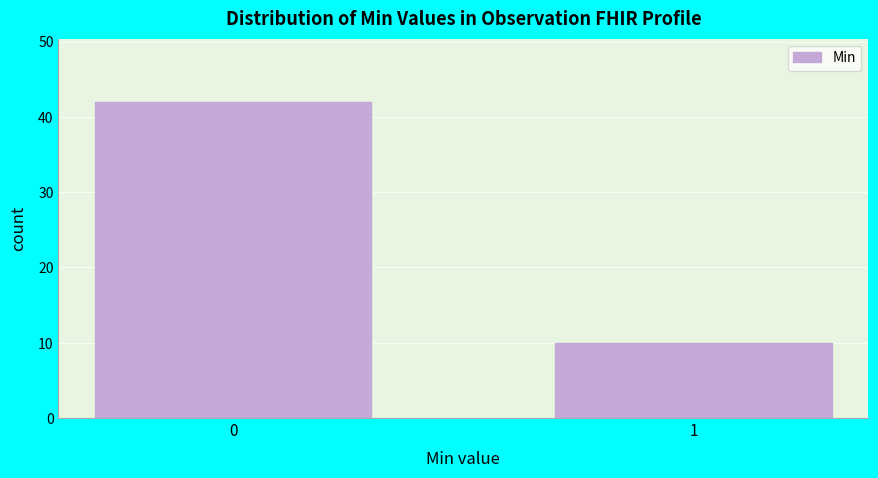

Reading left to right, transcribe all the data shown in this chart.

42	10